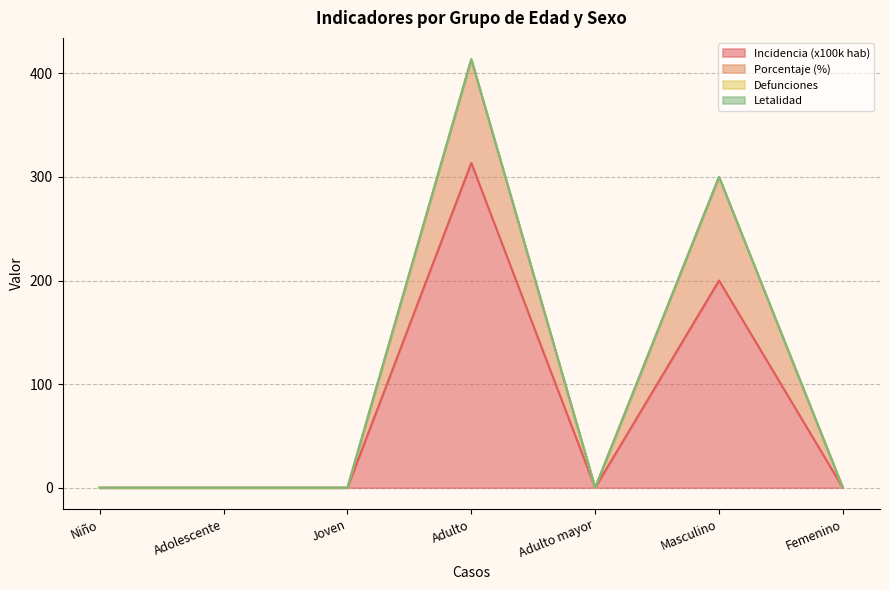

The incidencia_100mil_hab series shows 0.0 at Adolescente. True or false?

True